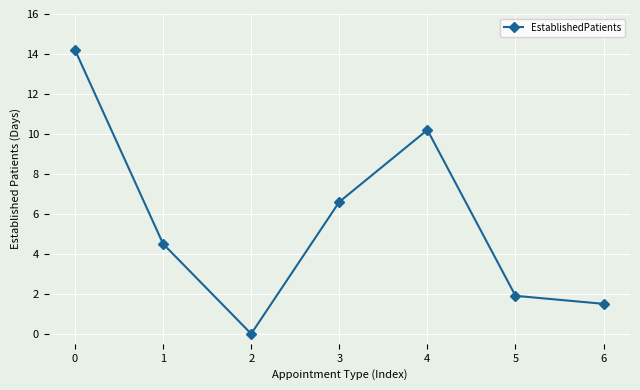

How many distinct data groups are displayed?

1